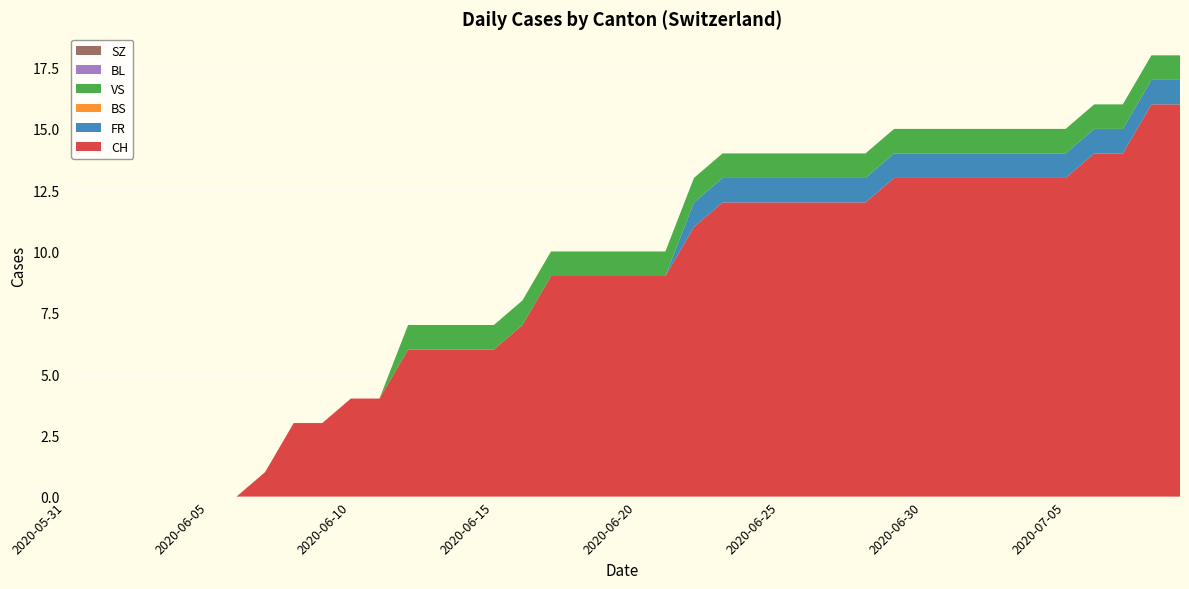

Reading left to right, list all the values displayed in this chart.

CH: 2020-05-31=0	2020-06-01=0	2020-06-02=0	2020-06-03=0	2020-06-04=0	2020-06-05=0	2020-06-06=0	2020-06-07=1	2020-06-08=3	2020-06-09=3	2020-06-10=4	2020-06-11=4	2020-06-12=6	2020-06-13=6	2020-06-14=6	2020-06-15=6	2020-06-16=7	2020-06-17=9	2020-06-18=9	2020-06-19=9	2020-06-20=9	2020-06-21=9	2020-06-22=11	2020-06-23=12	2020-06-24=12	2020-06-25=12	2020-06-26=12	2020-06-27=12	2020-06-28=12	2020-06-29=13	2020-06-30=13	2020-07-01=13	2020-07-02=13	2020-07-03=13	2020-07-04=13	2020-07-05=13	2020-07-06=14	2020-07-07=14	2020-07-08=16	2020-07-09=16
FR: 2020-05-31=0	2020-06-01=0	2020-06-02=0	2020-06-03=0	2020-06-04=0	2020-06-05=0	2020-06-06=0	2020-06-07=0	2020-06-08=0	2020-06-09=0	2020-06-10=0	2020-06-11=0	2020-06-12=0	2020-06-13=0	2020-06-14=0	2020-06-15=0	2020-06-16=0	2020-06-17=0	2020-06-18=0	2020-06-19=0	2020-06-20=0	2020-06-21=0	2020-06-22=1	2020-06-23=1	2020-06-24=1	2020-06-25=1	2020-06-26=1	2020-06-27=1	2020-06-28=1	2020-06-29=1	2020-06-30=1	2020-07-01=1	2020-07-02=1	2020-07-03=1	2020-07-04=1	2020-07-05=1	2020-07-06=1	2020-07-07=1	2020-07-08=1	2020-07-09=1
BS: 2020-05-31=0	2020-06-01=0	2020-06-02=0	2020-06-03=0	2020-06-04=0	2020-06-05=0	2020-06-06=0	2020-06-07=0	2020-06-08=0	2020-06-09=0	2020-06-10=0	2020-06-11=0	2020-06-12=0	2020-06-13=0	2020-06-14=0	2020-06-15=0	2020-06-16=0	2020-06-17=0	2020-06-18=0	2020-06-19=0	2020-06-20=0	2020-06-21=0	2020-06-22=0	2020-06-23=0	2020-06-24=0	2020-06-25=0	2020-06-26=0	2020-06-27=0	2020-06-28=0	2020-06-29=0	2020-06-30=0	2020-07-01=0	2020-07-02=0	2020-07-03=0	2020-07-04=0	2020-07-05=0	2020-07-06=0	2020-07-07=0	2020-07-08=0	2020-07-09=0
VS: 2020-05-31=0	2020-06-01=0	2020-06-02=0	2020-06-03=0	2020-06-04=0	2020-06-05=0	2020-06-06=0	2020-06-07=0	2020-06-08=0	2020-06-09=0	2020-06-10=0	2020-06-11=0	2020-06-12=1	2020-06-13=1	2020-06-14=1	2020-06-15=1	2020-06-16=1	2020-06-17=1	2020-06-18=1	2020-06-19=1	2020-06-20=1	2020-06-21=1	2020-06-22=1	2020-06-23=1	2020-06-24=1	2020-06-25=1	2020-06-26=1	2020-06-27=1	2020-06-28=1	2020-06-29=1	2020-06-30=1	2020-07-01=1	2020-07-02=1	2020-07-03=1	2020-07-04=1	2020-07-05=1	2020-07-06=1	2020-07-07=1	2020-07-08=1	2020-07-09=1
BL: 2020-05-31=0	2020-06-01=0	2020-06-02=0	2020-06-03=0	2020-06-04=0	2020-06-05=0	2020-06-06=0	2020-06-07=0	2020-06-08=0	2020-06-09=0	2020-06-10=0	2020-06-11=0	2020-06-12=0	2020-06-13=0	2020-06-14=0	2020-06-15=0	2020-06-16=0	2020-06-17=0	2020-06-18=0	2020-06-19=0	2020-06-20=0	2020-06-21=0	2020-06-22=0	2020-06-23=0	2020-06-24=0	2020-06-25=0	2020-06-26=0	2020-06-27=0	2020-06-28=0	2020-06-29=0	2020-06-30=0	2020-07-01=0	2020-07-02=0	2020-07-03=0	2020-07-04=0	2020-07-05=0	2020-07-06=0	2020-07-07=0	2020-07-08=0	2020-07-09=0
SZ: 2020-05-31=0	2020-06-01=0	2020-06-02=0	2020-06-03=0	2020-06-04=0	2020-06-05=0	2020-06-06=0	2020-06-07=0	2020-06-08=0	2020-06-09=0	2020-06-10=0	2020-06-11=0	2020-06-12=0	2020-06-13=0	2020-06-14=0	2020-06-15=0	2020-06-16=0	2020-06-17=0	2020-06-18=0	2020-06-19=0	2020-06-20=0	2020-06-21=0	2020-06-22=0	2020-06-23=0	2020-06-24=0	2020-06-25=0	2020-06-26=0	2020-06-27=0	2020-06-28=0	2020-06-29=0	2020-06-30=0	2020-07-01=0	2020-07-02=0	2020-07-03=0	2020-07-04=0	2020-07-05=0	2020-07-06=0	2020-07-07=0	2020-07-08=0	2020-07-09=0